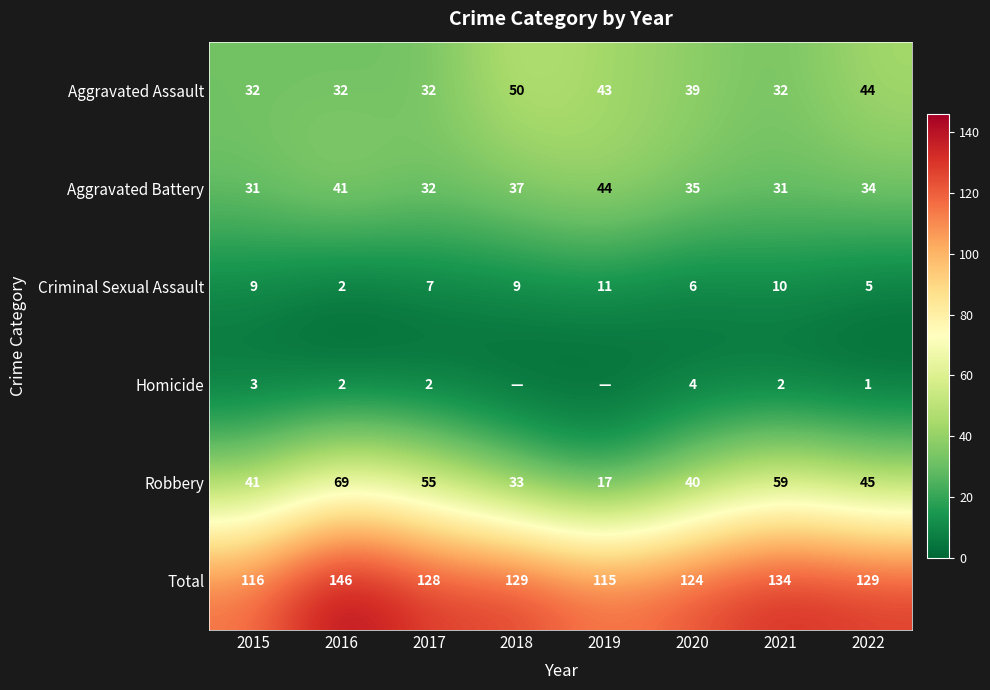

List the labels in order of Robbery value, largest first.

2016, 2021, 2017, 2022, 2015, 2020, 2018, 2019